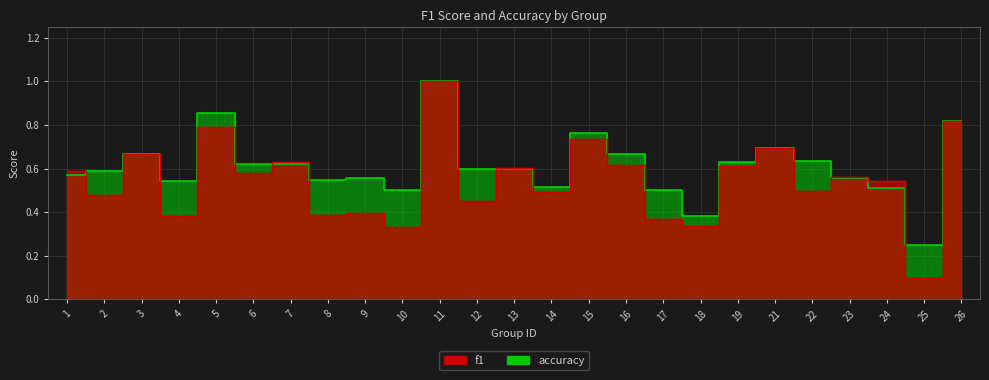

The f1 series shows 0.5 at 14. True or false?

True